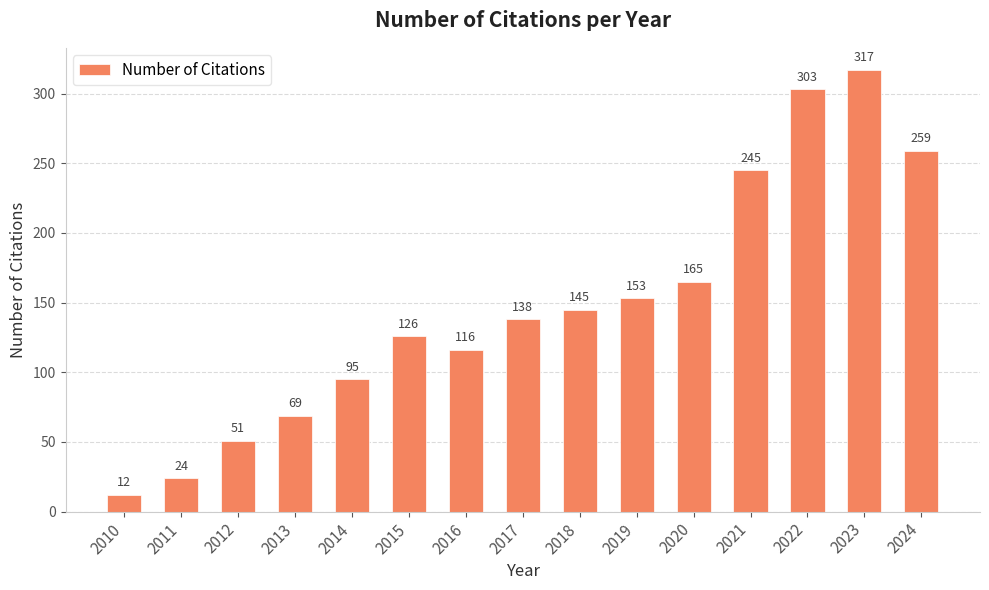

What is the ratio of the value at 2021 to the value at 2018?

1.7